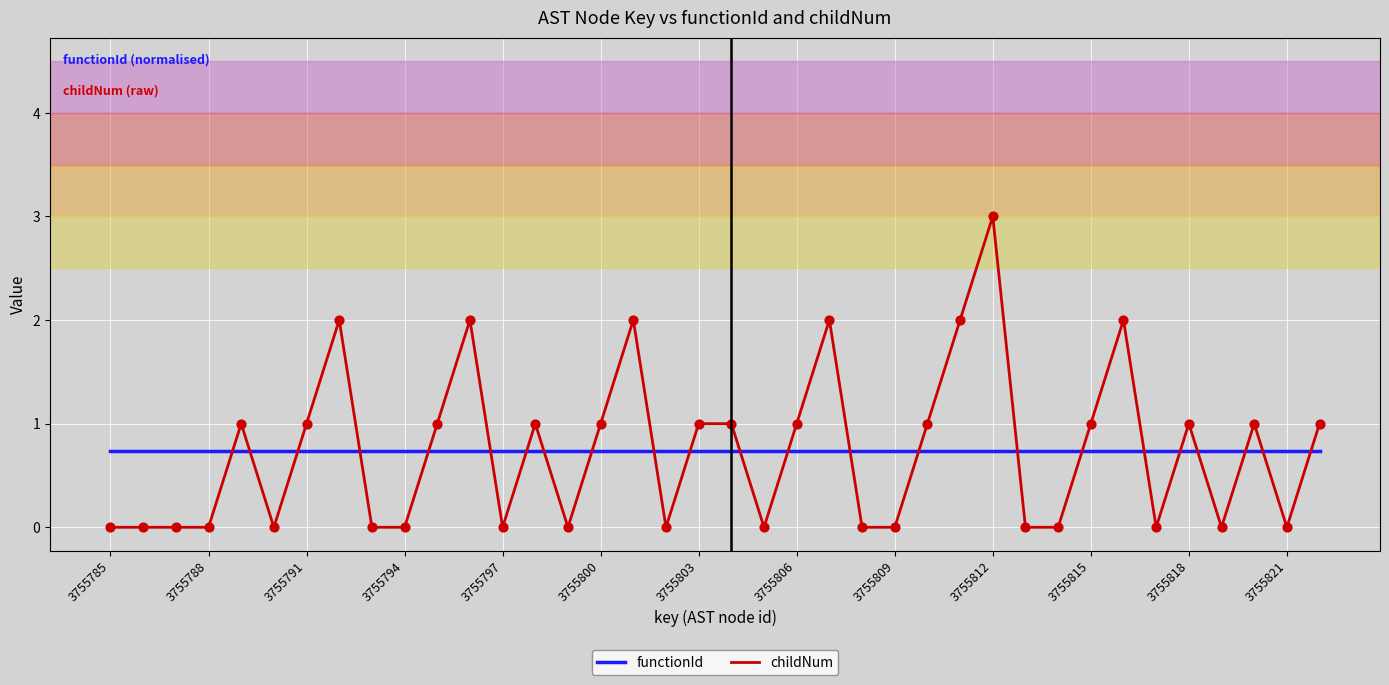

How many times do functionId and childNum cross each other?

23